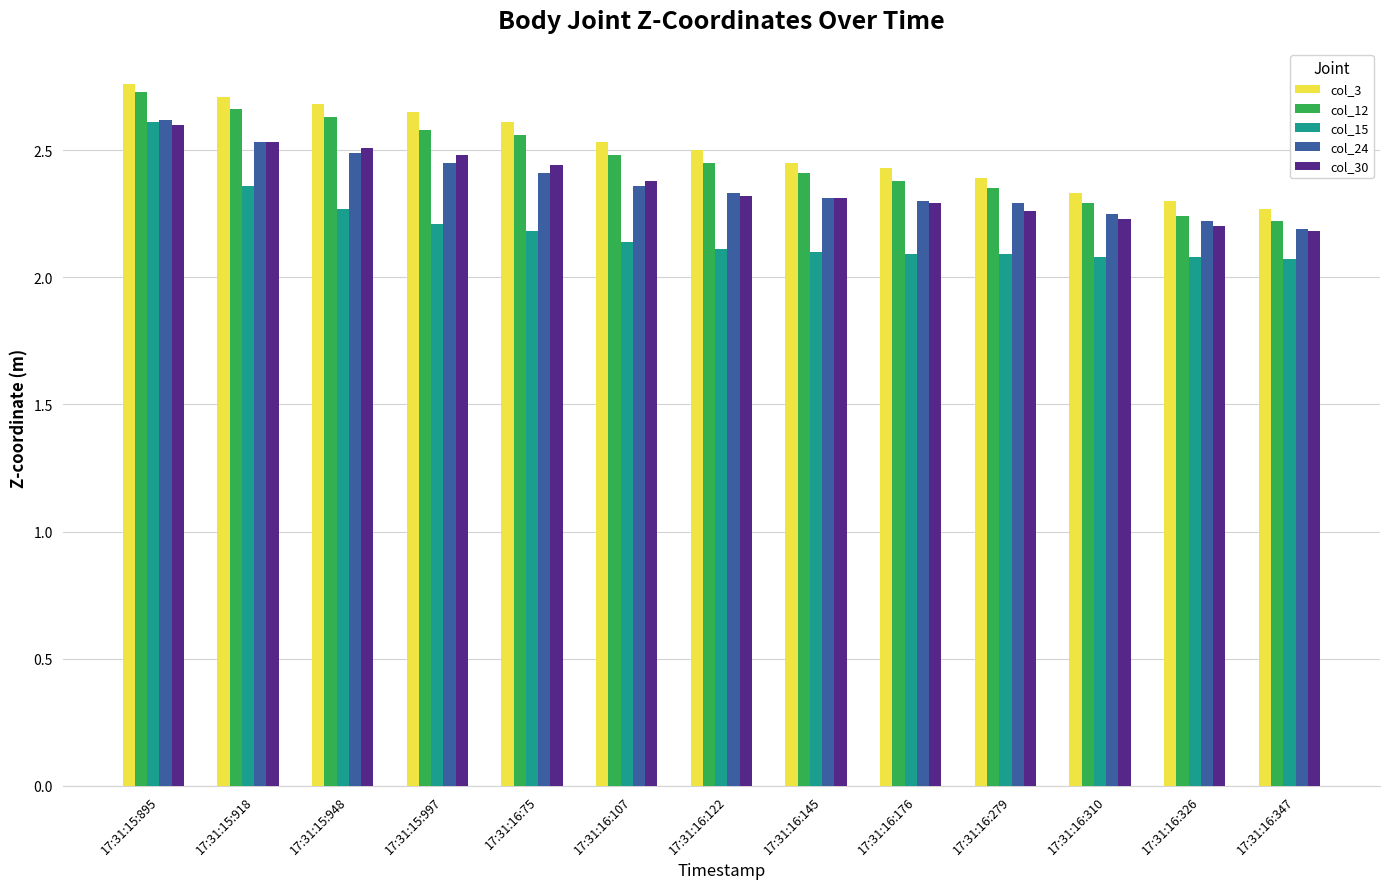

At how many categories does at least one series exceed 2?

13